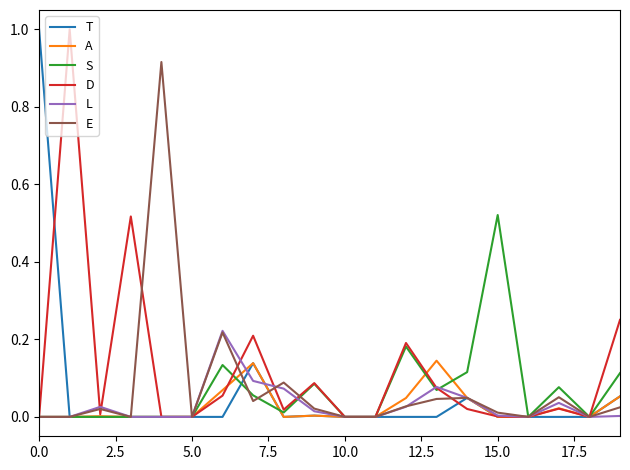

Which series has the largest total across all categories?

D